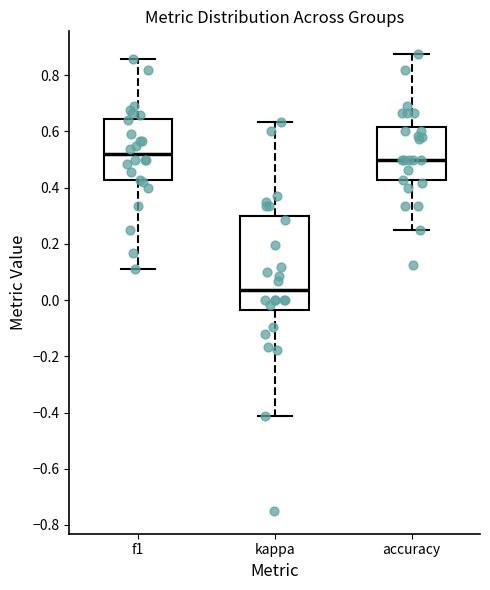

Reading left to right, transcribe this box plot: for each box, give where its median line is, the range the box spans, and where its two whiskers end, as read against the y-axis. The values are not printed on the chart, so give them approximately, as read against the axis.

f1: median 0.52, box 0.42 to 0.64, whiskers 0.12 to 0.86
kappa: median 0.04, box -0.04 to 0.30, whiskers -0.42 to 0.64
accuracy: median 0.50, box 0.42 to 0.62, whiskers 0.26 to 0.88